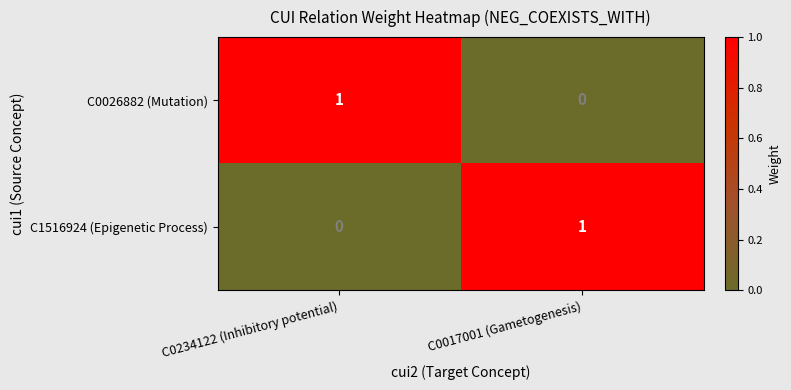

Is the value of C1516924 (Epigenetic Process) at C0234122 (Inhibitory potential) greater than the value of C0026882 (Mutation) at C0234122 (Inhibitory potential)?

No